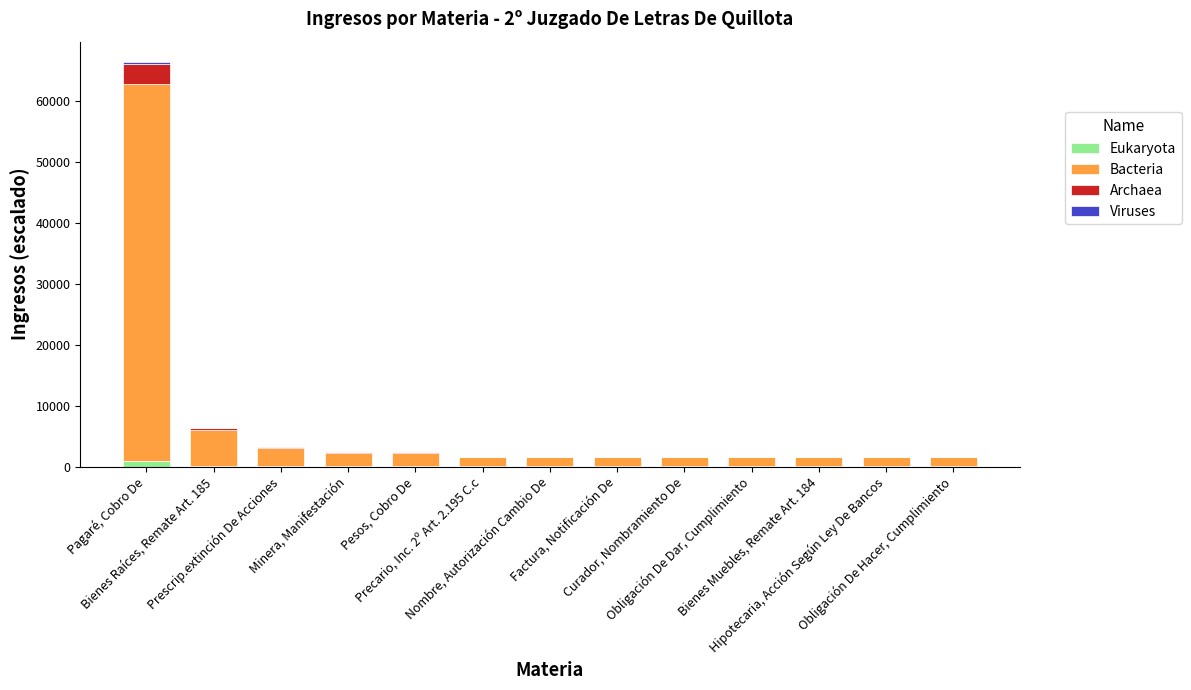

What is the sum of all Eukaryota values?

1404